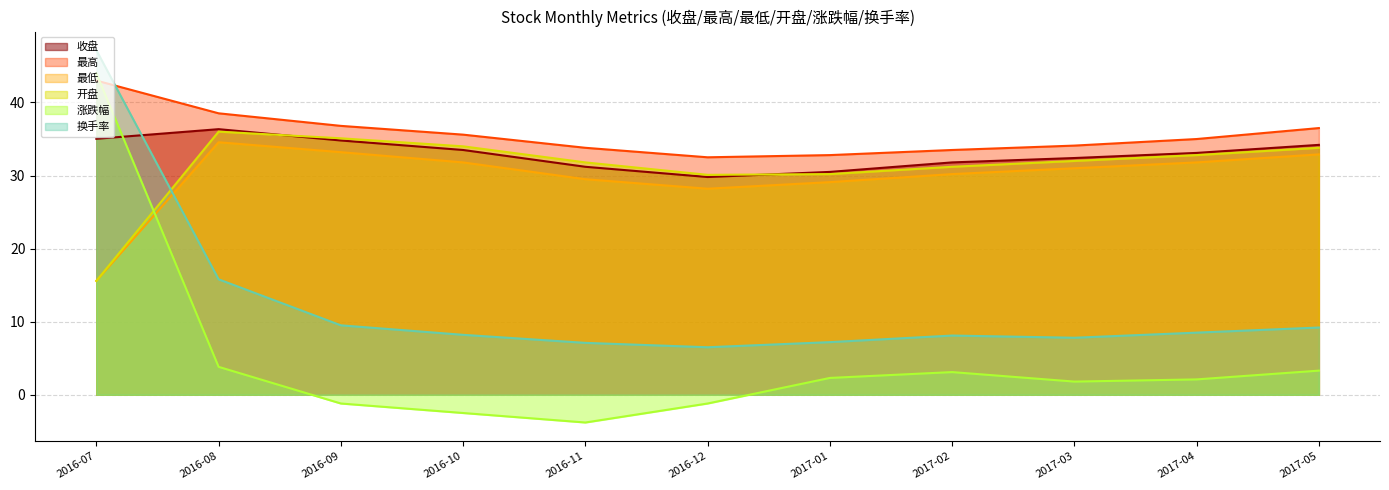

How many values in the 换手率 series are below 8?

4